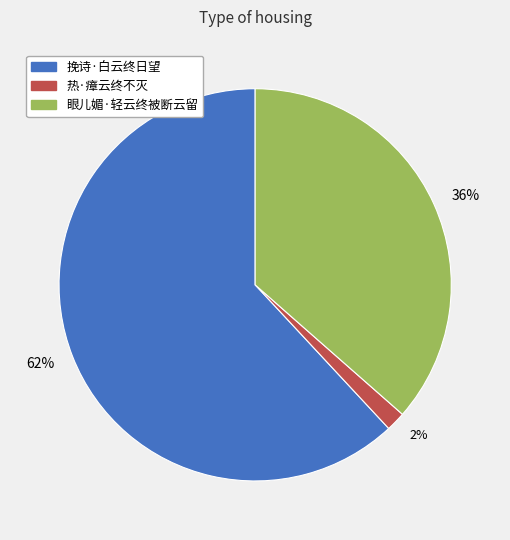

How many slices are in this pie chart?

3